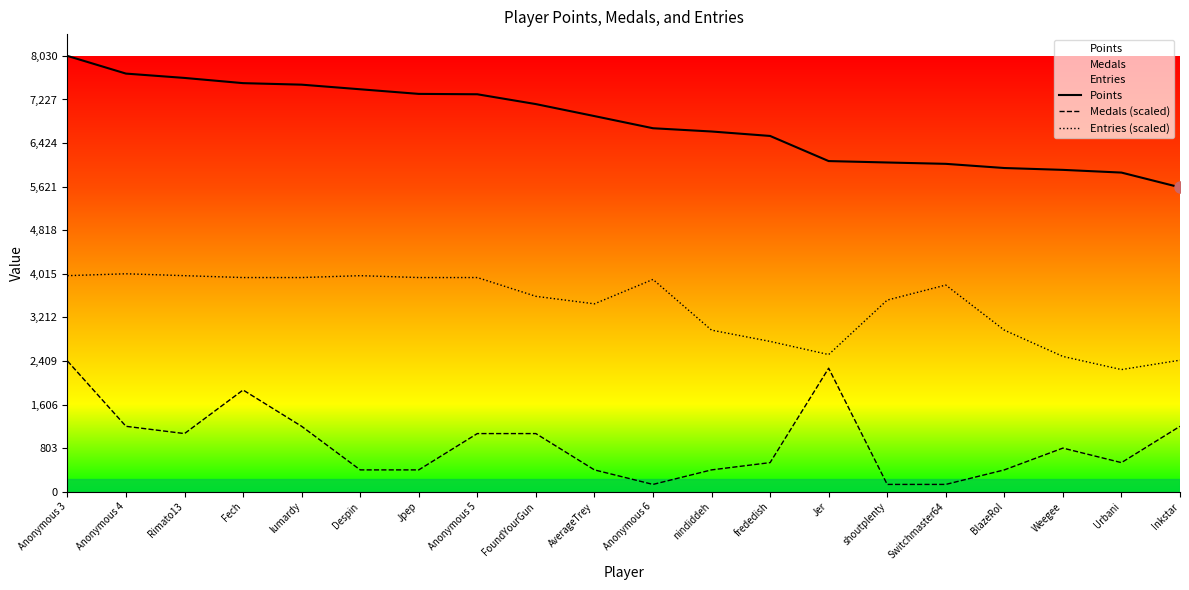

What is the sum of all Medals (scaled) values?

17666.0